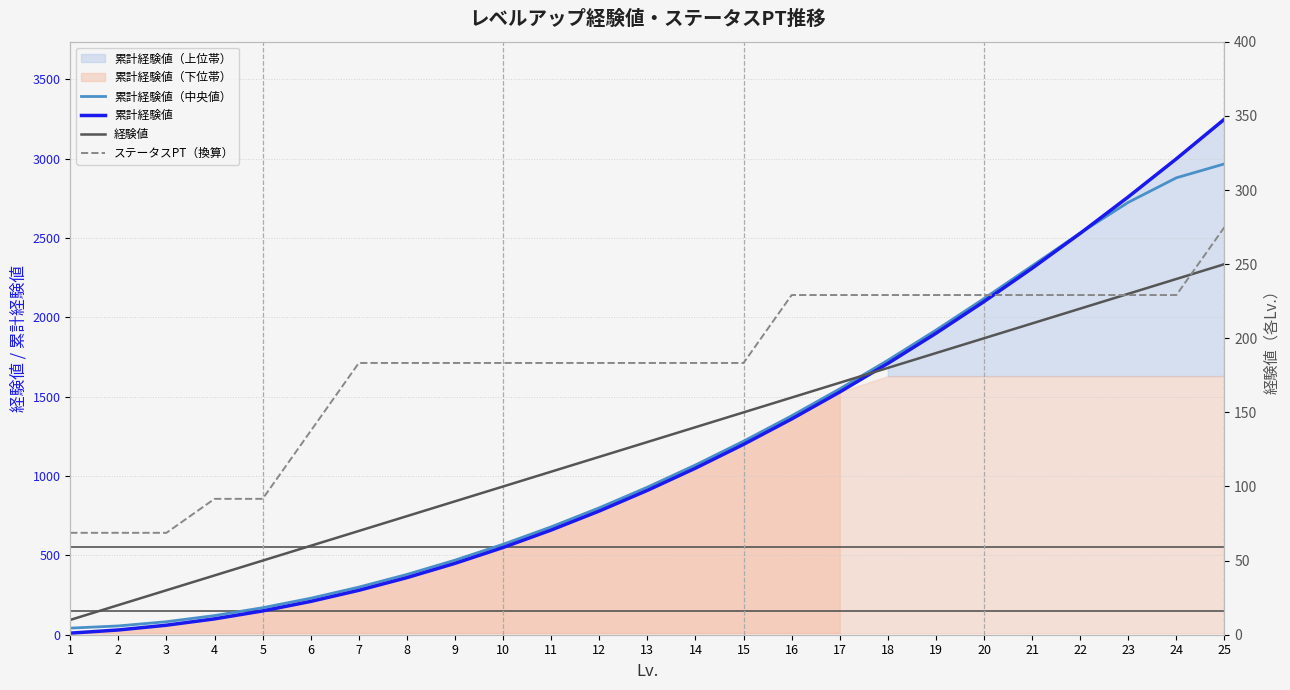

The ステータスPT（換算） series shows 139.3 at 17. True or false?

False